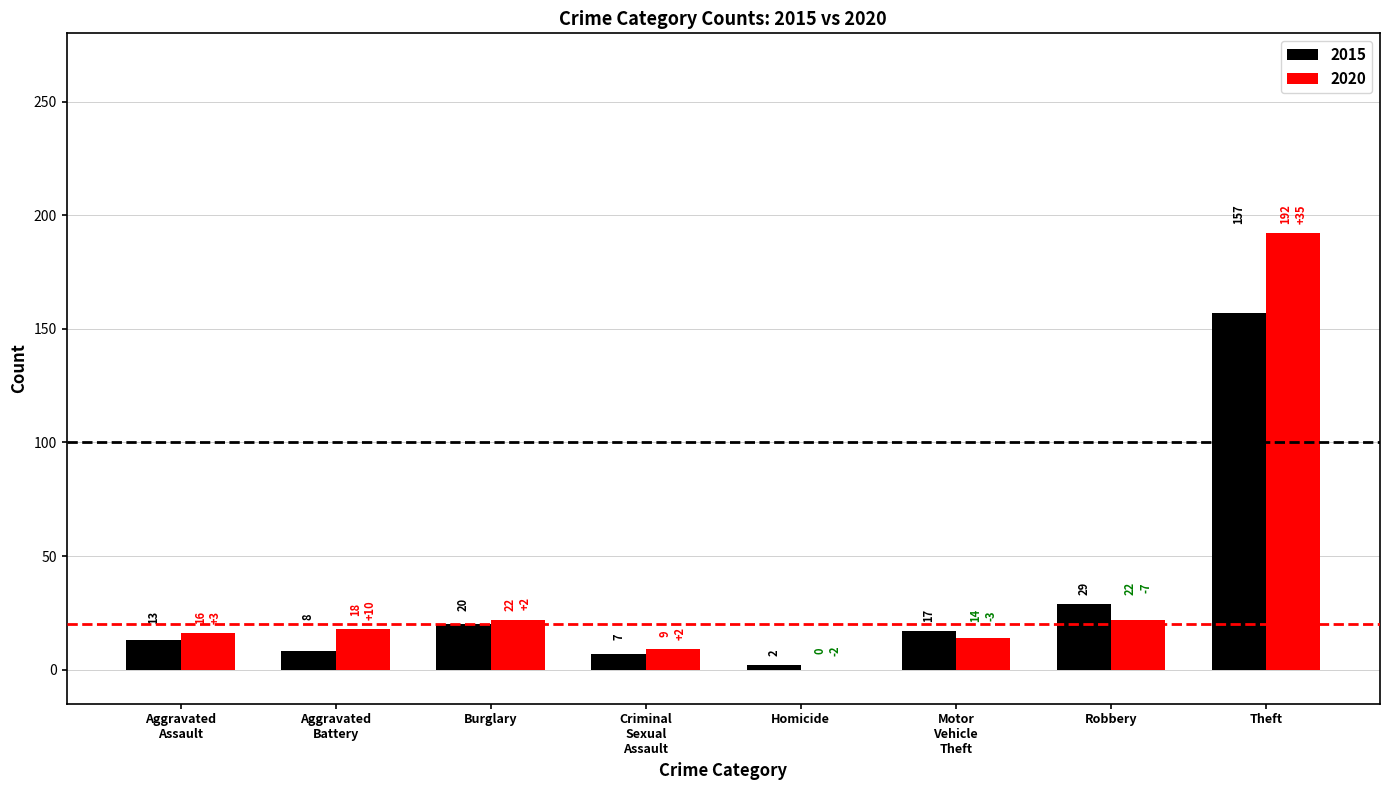

Where is 2015 nearest to the value 79?

Robbery